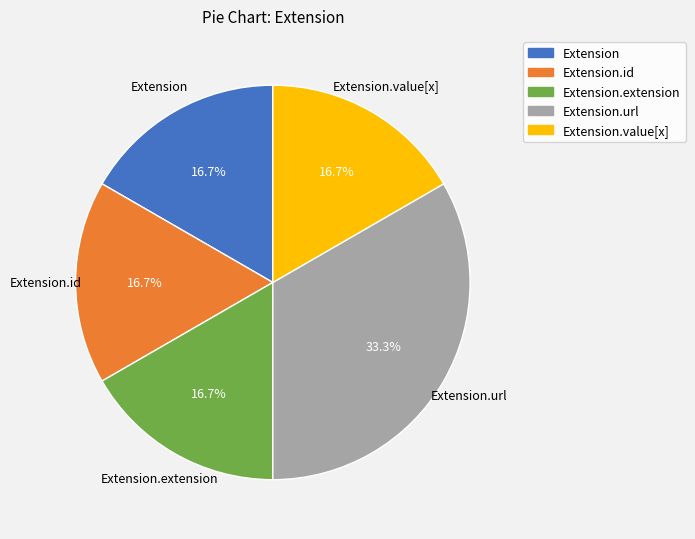

Does any single category account for the majority?

No